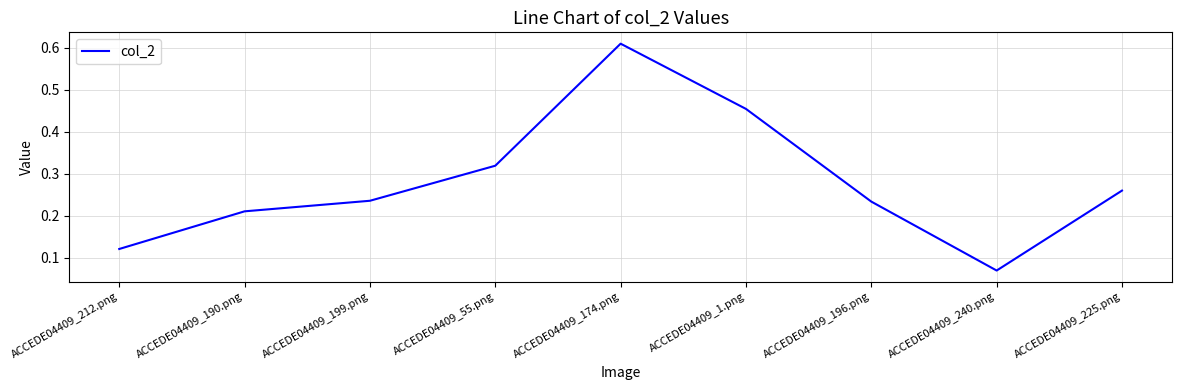

At which category does the chart reach its minimum across all series?

ACCEDE04409_240.png